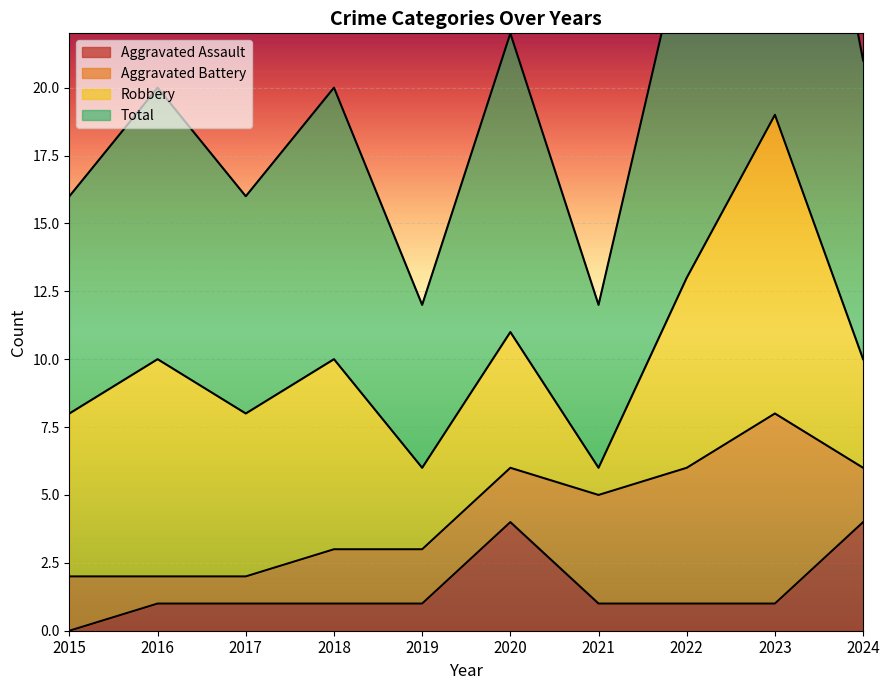

Between 2017 and 2016, which is larger?

2017